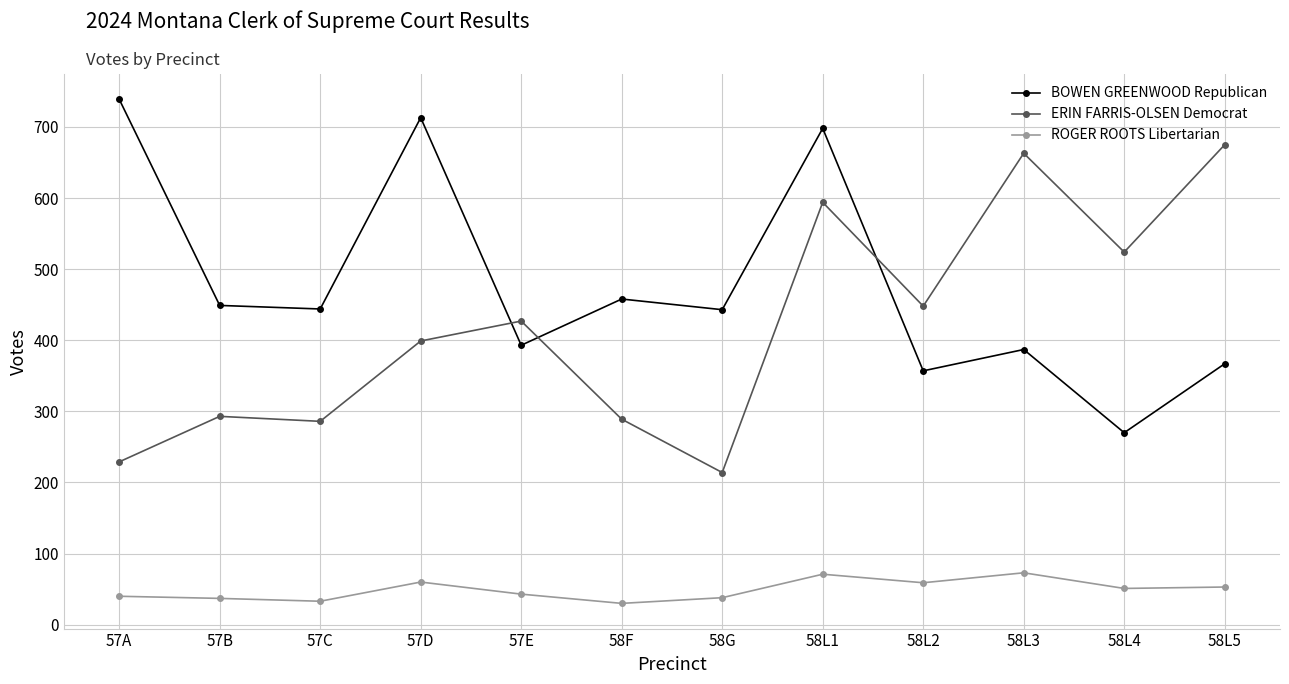

What position from the left is 58L5?

12